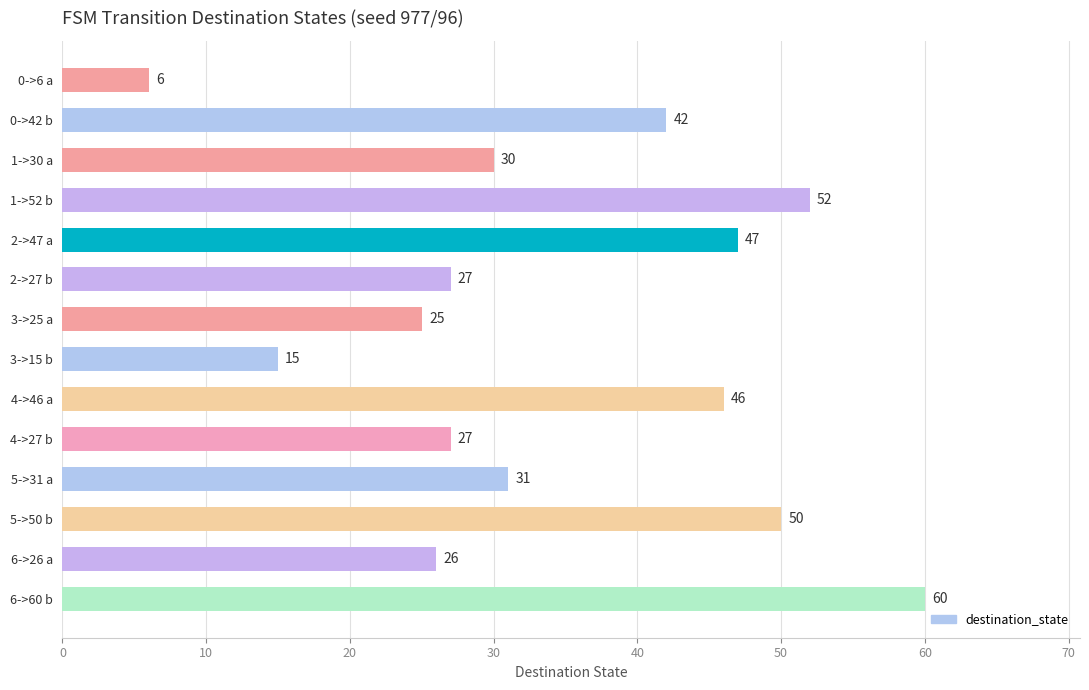

The chart shows a value of 30 at 1->30 a. True or false?

True